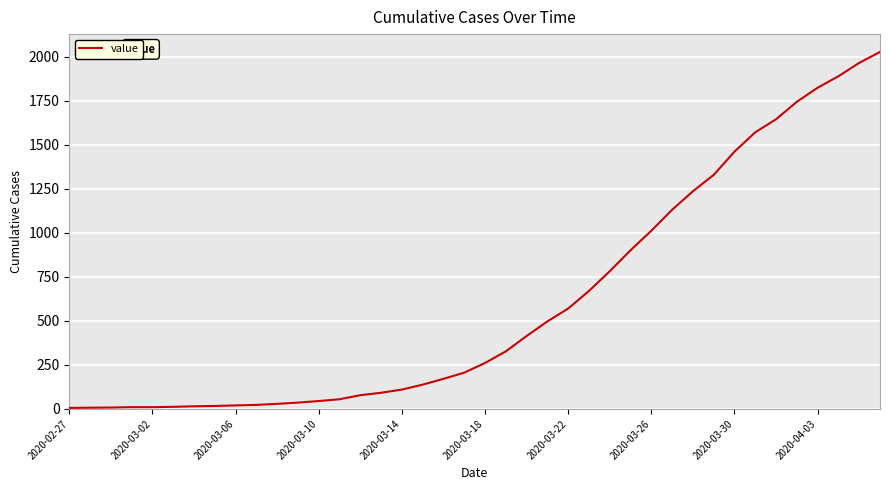

What is the difference between the maximum and minimum values?

2021